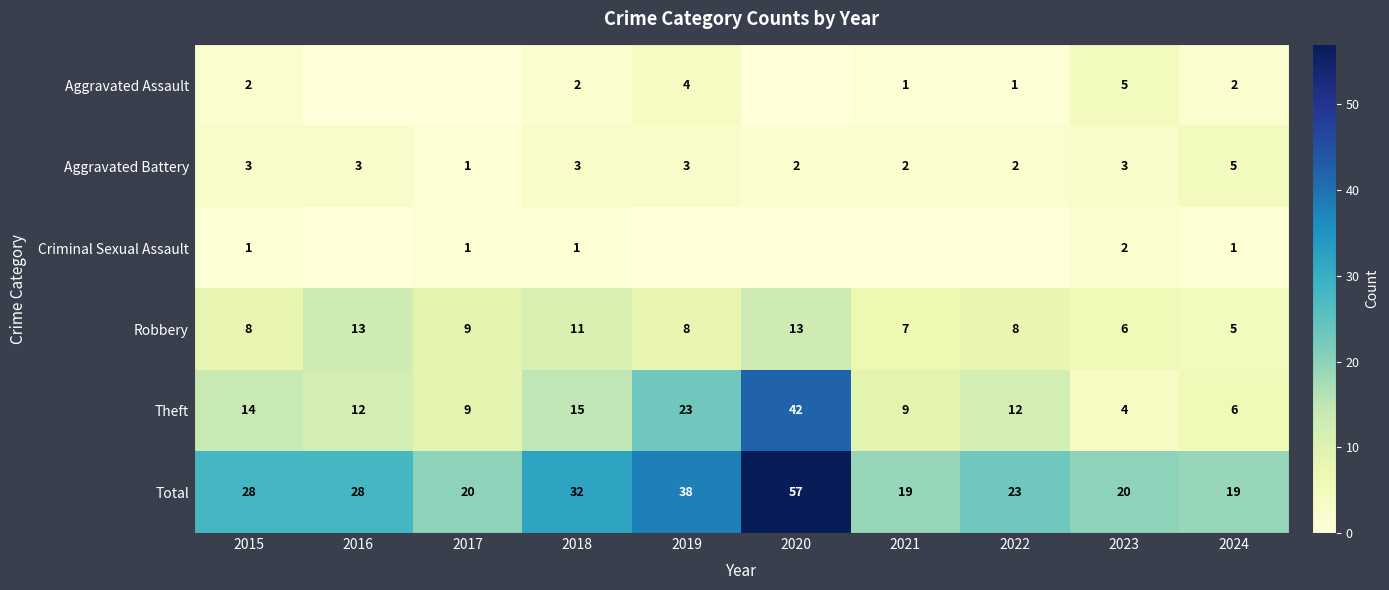

What value does the Theft series have at 2016?

12